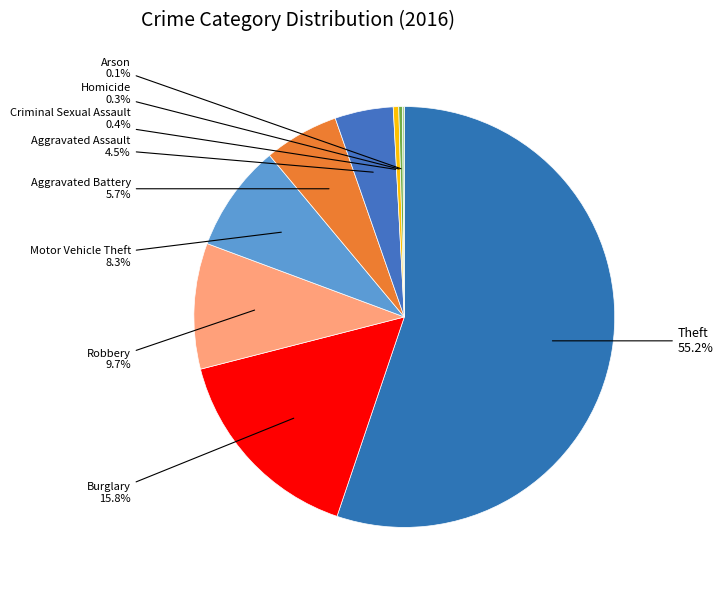

To the nearest percent, what is the average slice percentage?

11%